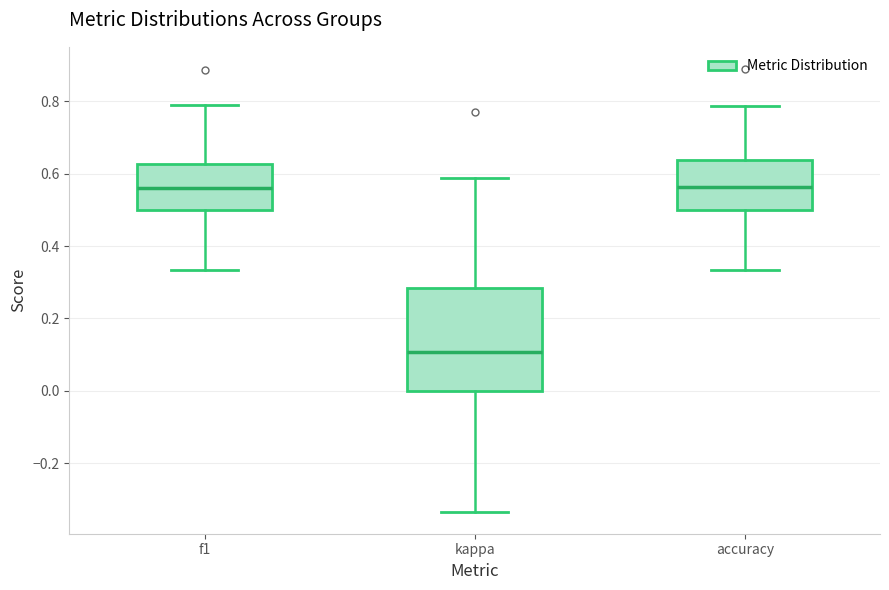

Reading left to right, transcribe this box plot: for each box, give where its median line is, the range the box spans, and where its two whiskers end, as read against the y-axis. The values are not printed on the chart, so give them approximately, as read against the axis.

f1: median 0.56, box 0.50 to 0.62, whiskers 0.34 to 0.78
kappa: median 0.10, box 0.00 to 0.28, whiskers -0.34 to 0.58
accuracy: median 0.56, box 0.50 to 0.64, whiskers 0.34 to 0.78